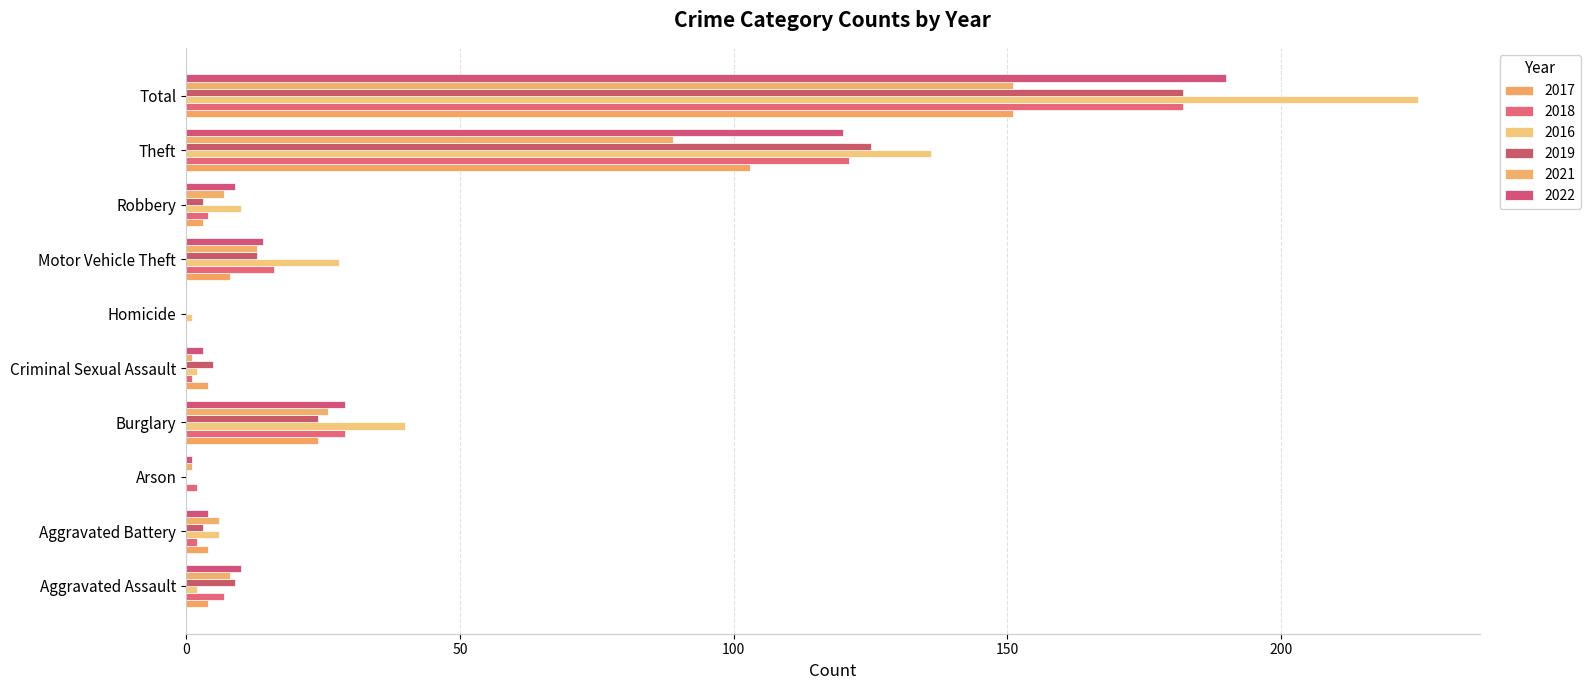

Reading right to left, what are all the values shown in this chart?

2017: Total=151	Theft=103	Robbery=3	Motor Vehicle Theft=8	Homicide=0	Criminal Sexual Assault=4	Burglary=24	Arson=0	Aggravated Battery=4	Aggravated Assault=4
2018: Total=182	Theft=121	Robbery=4	Motor Vehicle Theft=16	Homicide=0	Criminal Sexual Assault=1	Burglary=29	Arson=2	Aggravated Battery=2	Aggravated Assault=7
2016: Total=225	Theft=136	Robbery=10	Motor Vehicle Theft=28	Homicide=1	Criminal Sexual Assault=2	Burglary=40	Arson=0	Aggravated Battery=6	Aggravated Assault=2
2019: Total=182	Theft=125	Robbery=3	Motor Vehicle Theft=13	Homicide=0	Criminal Sexual Assault=5	Burglary=24	Arson=0	Aggravated Battery=3	Aggravated Assault=9
2021: Total=151	Theft=89	Robbery=7	Motor Vehicle Theft=13	Homicide=0	Criminal Sexual Assault=1	Burglary=26	Arson=1	Aggravated Battery=6	Aggravated Assault=8
2022: Total=190	Theft=120	Robbery=9	Motor Vehicle Theft=14	Homicide=0	Criminal Sexual Assault=3	Burglary=29	Arson=1	Aggravated Battery=4	Aggravated Assault=10